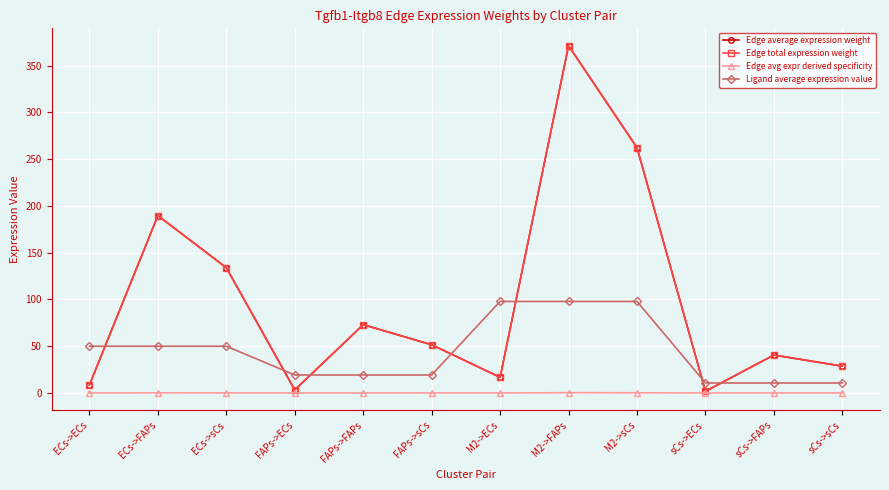

What are all the series names shown in the legend?

Edge average expression weight, Edge total expression weight, Edge avg expr derived specificity, Ligand average expression value